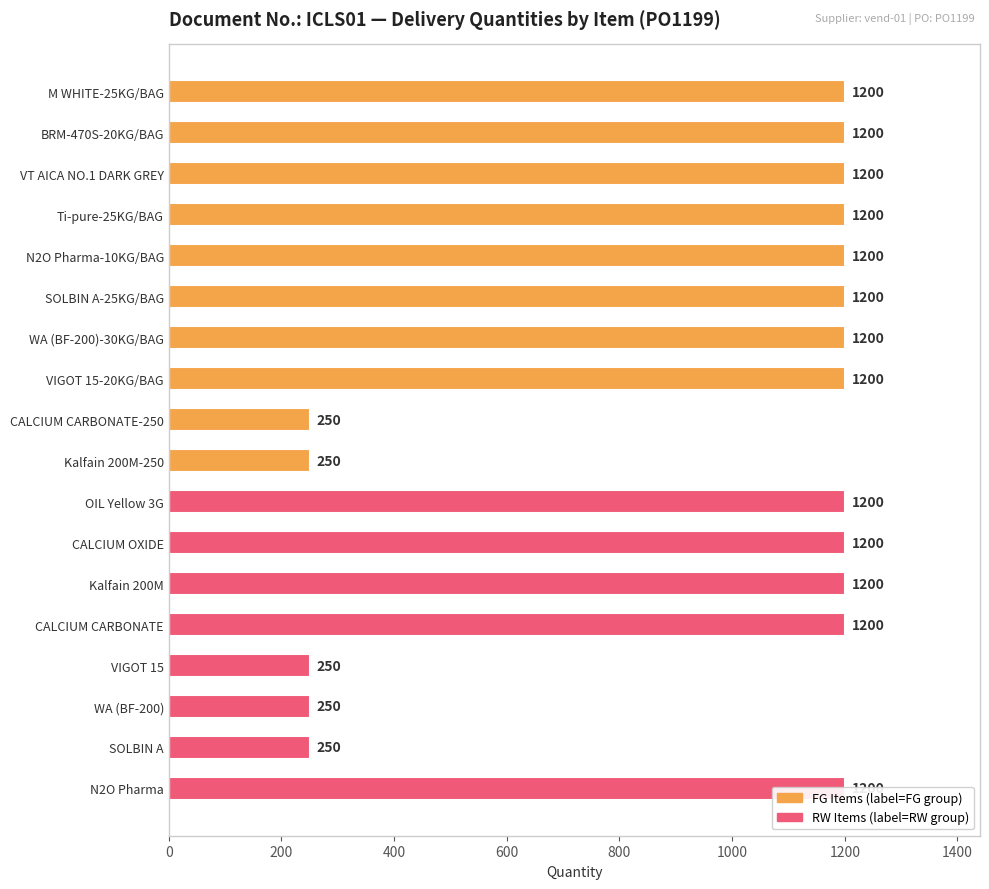

True or false: the data shows 1200 at N2O Pharma-10KG/BAG.

True